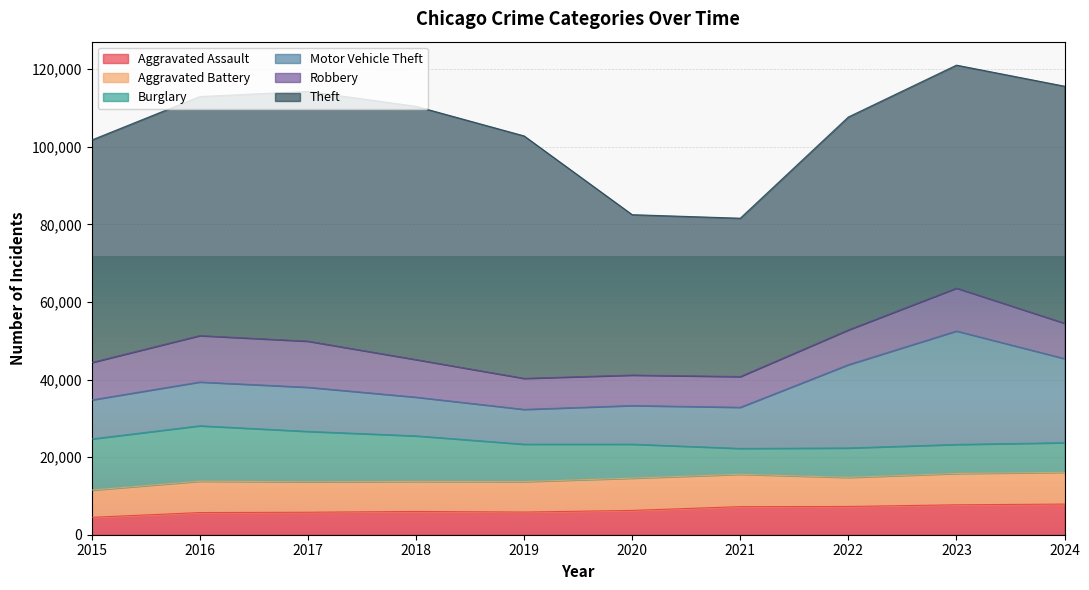

How many interior local valleys does the Aggravated Assault series have?

1